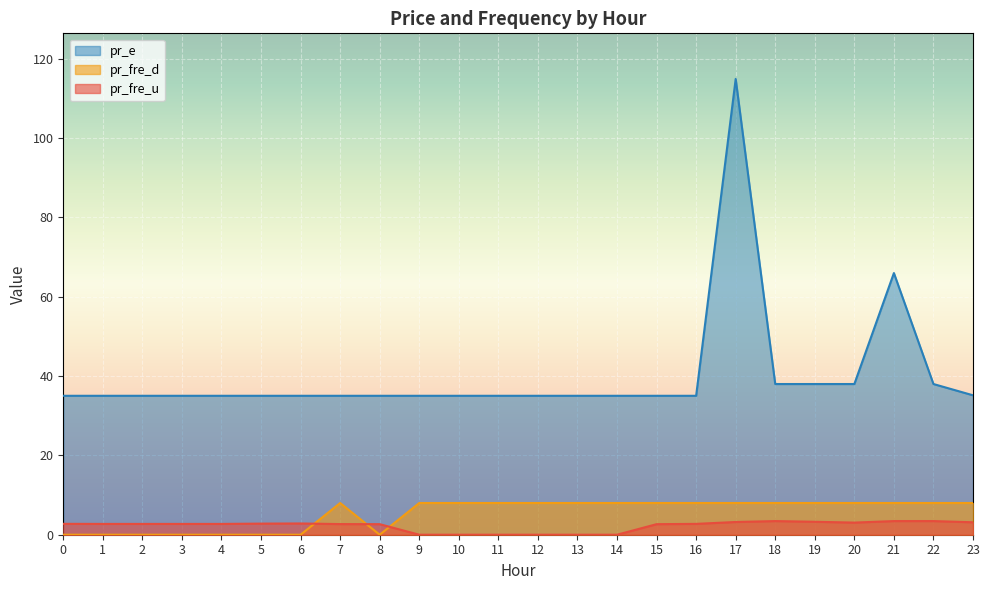

What is the total value across all series at 17?

126.2